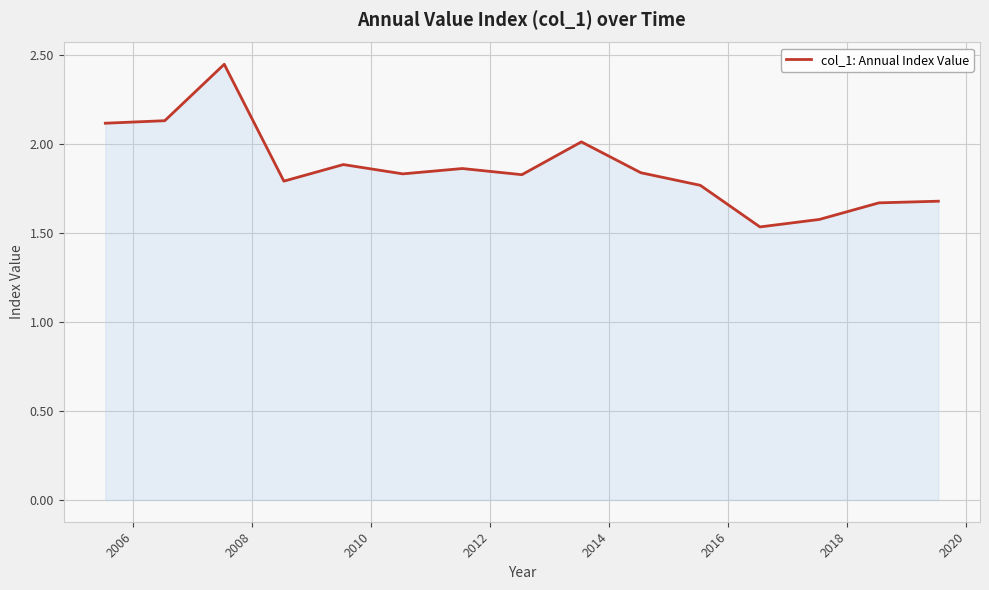

True or false: the data has more than 0 interior local peaks.

True